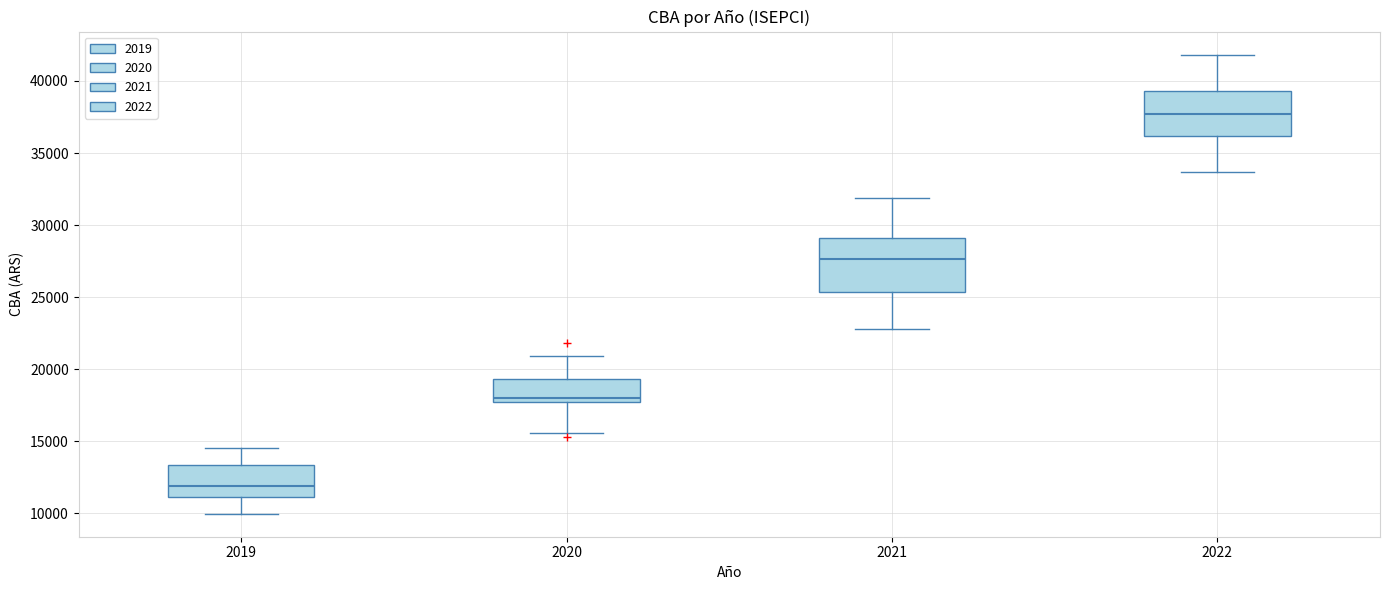

Reading left to right, transcribe this box plot: for each box, give where its median line is, the range the box spans, and where its two whiskers end, as read against the y-axis. The values are not printed on the chart, so give them approximately, as read against the axis.

2019: median 12000, box 11000 to 13500, whiskers 10000 to 14500
2020: median 18000, box 17500 to 19500, whiskers 15500 to 21000
2021: median 27500, box 25500 to 29000, whiskers 23000 to 32000
2022: median 37500, box 36000 to 39500, whiskers 33500 to 42000